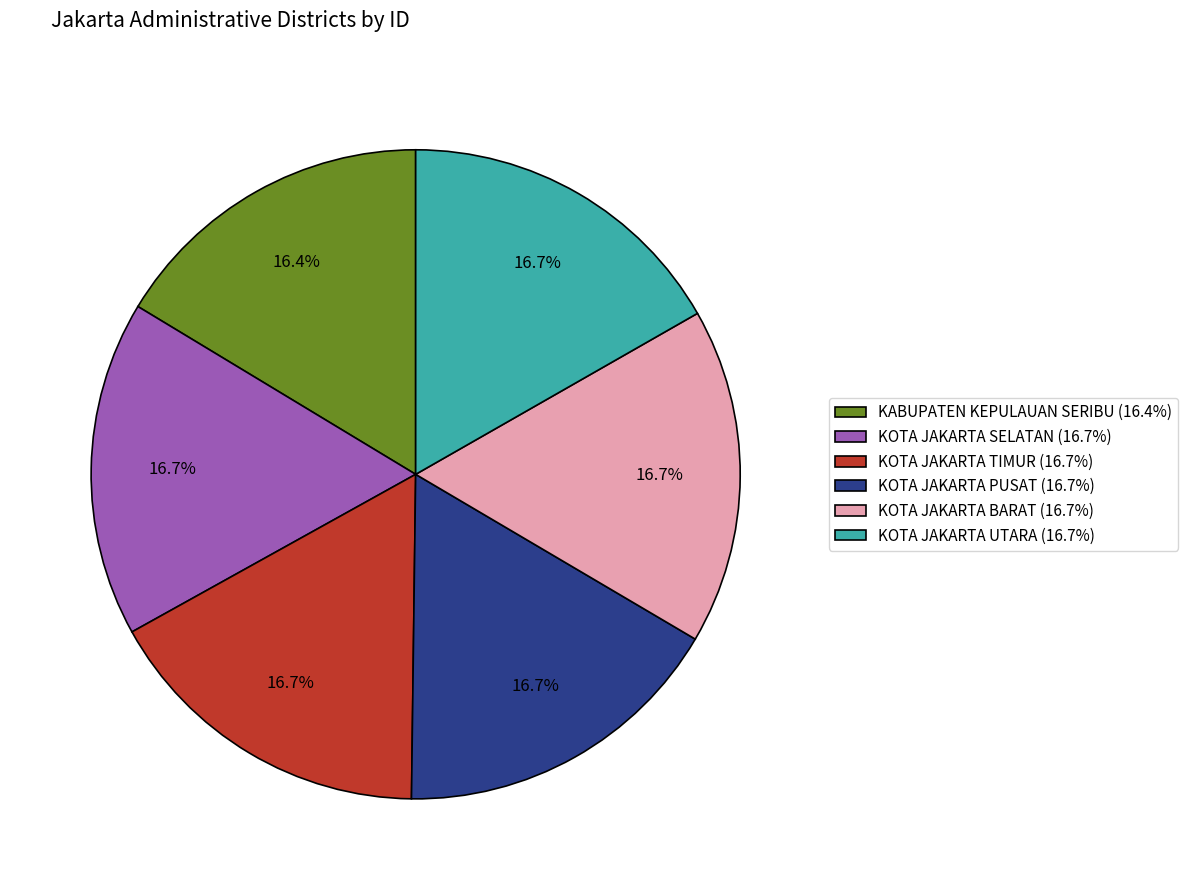

How much of the chart is everything except KABUPATEN KEPULAUAN SERIBU (16.4%)?

83.6%